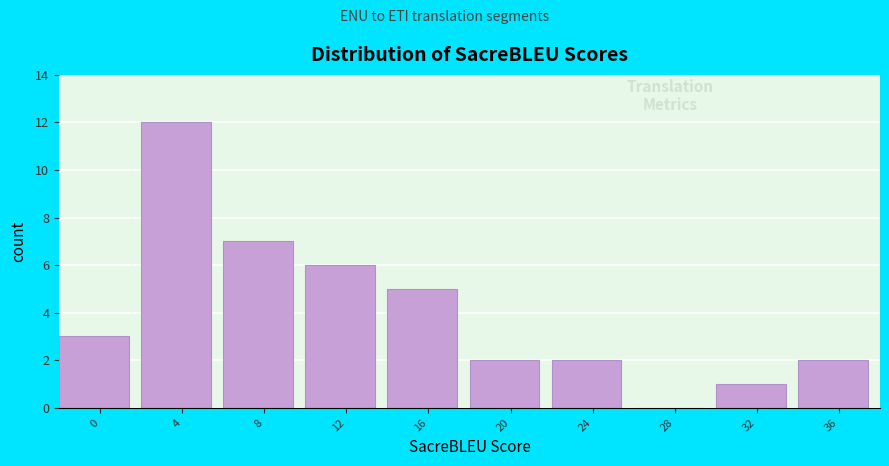

Reading left to right, extract all data points from this chart.

0=3	4=12	8=7	12=6	16=5	20=2	24=2	28=0	32=1	36=2